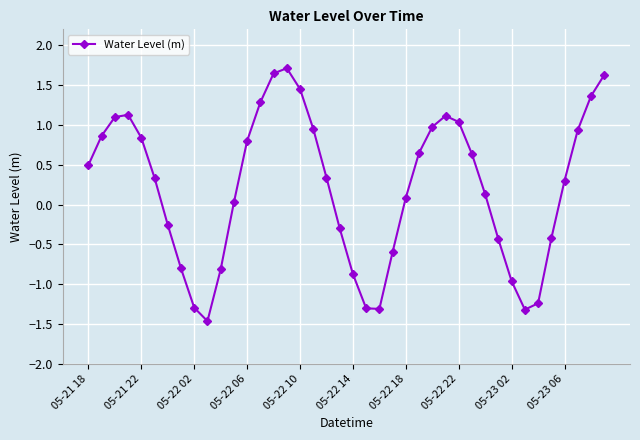

True or false: there are more than 1 points higher than both neighbors.

True